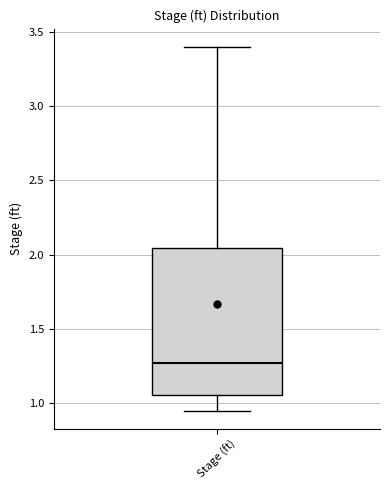

Where is the lower edge of the box for Stage (ft) on the y-axis? The values are not printed on the chart, so give them approximately, as read against the axis.

1.05